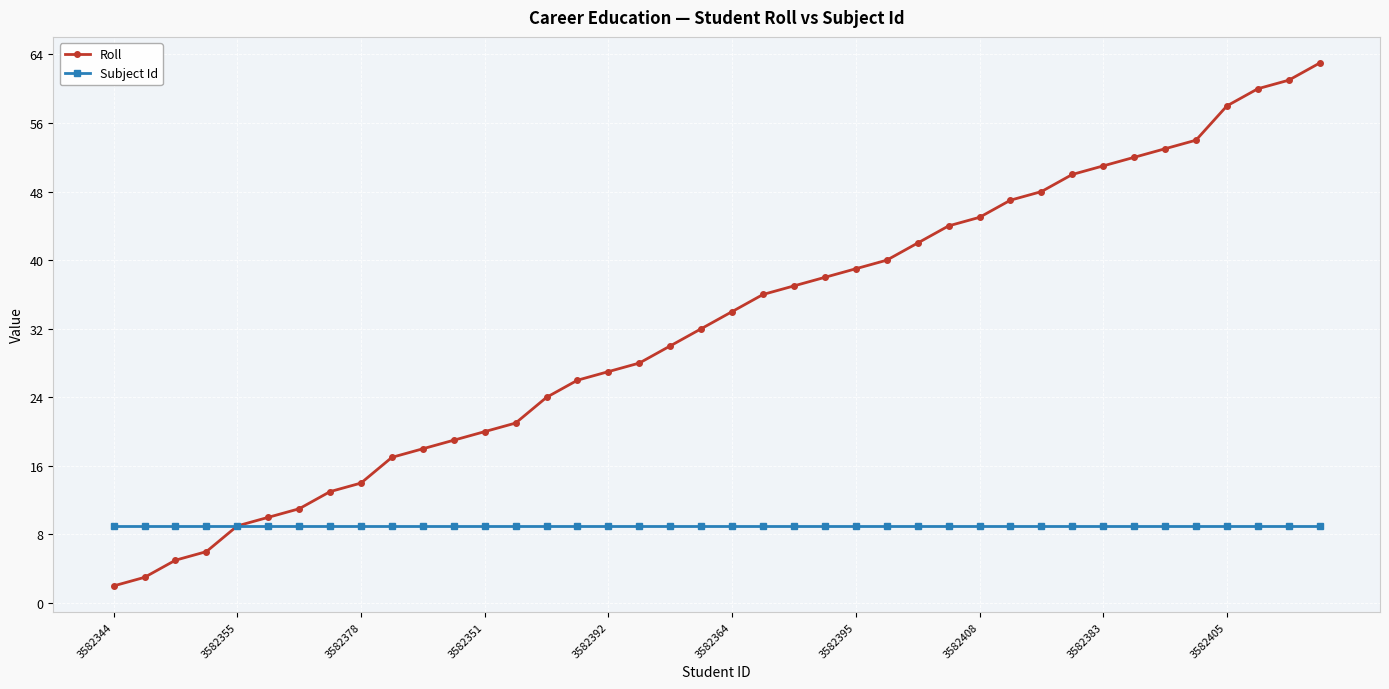

Which series has the largest range (max minus min)?

Roll